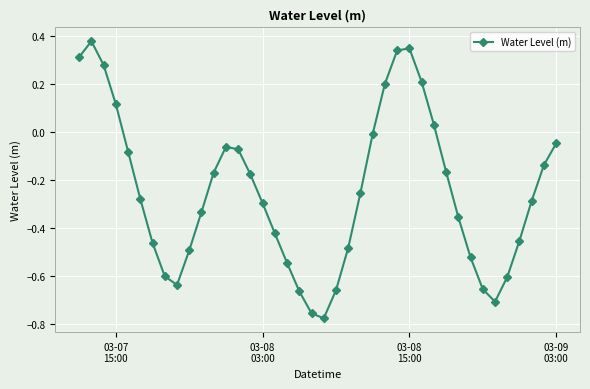

What is the difference between the maximum and second lowest values?

1.1